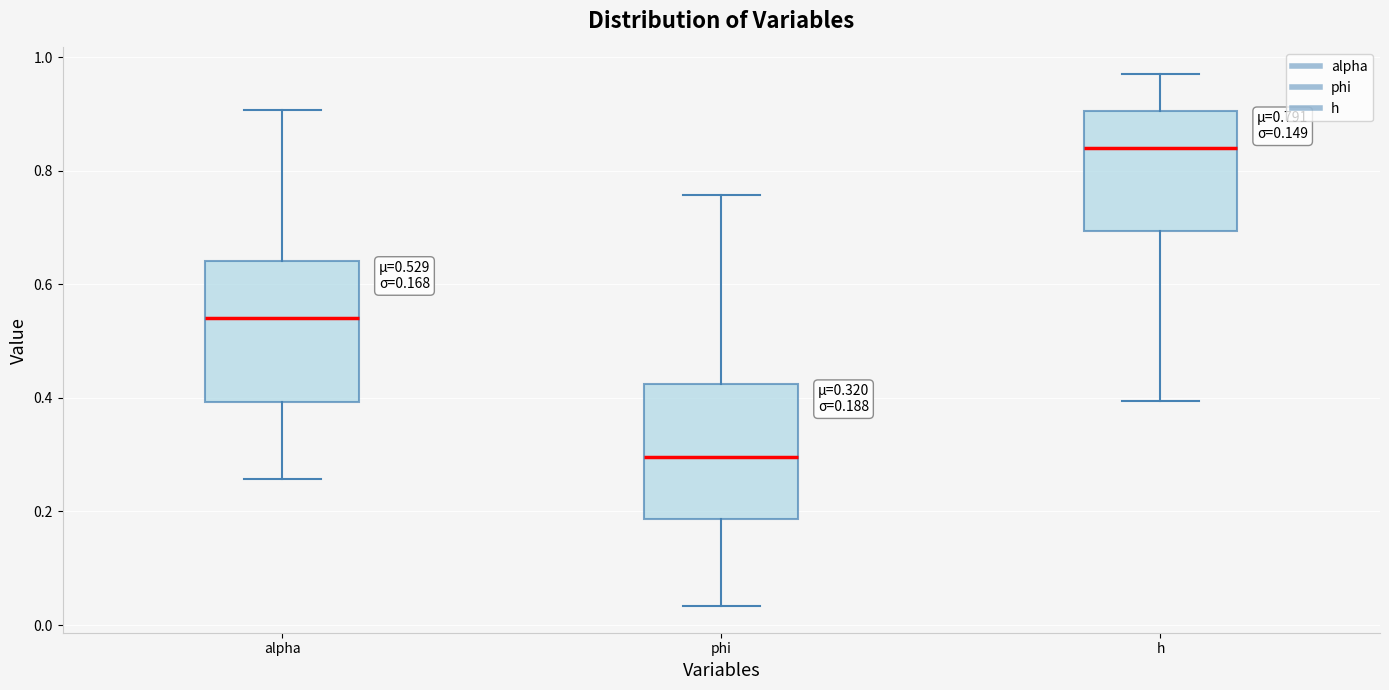

Which box has the highest median line?

h